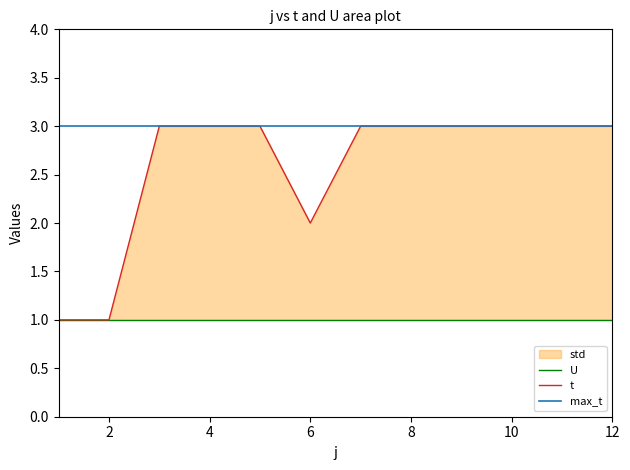

Reading left to right, list all the values displayed in this chart.

1=1	2=1	3=3	4=3	5=3	6=2	7=3	8=3	9=3	10=3	11=3	12=3